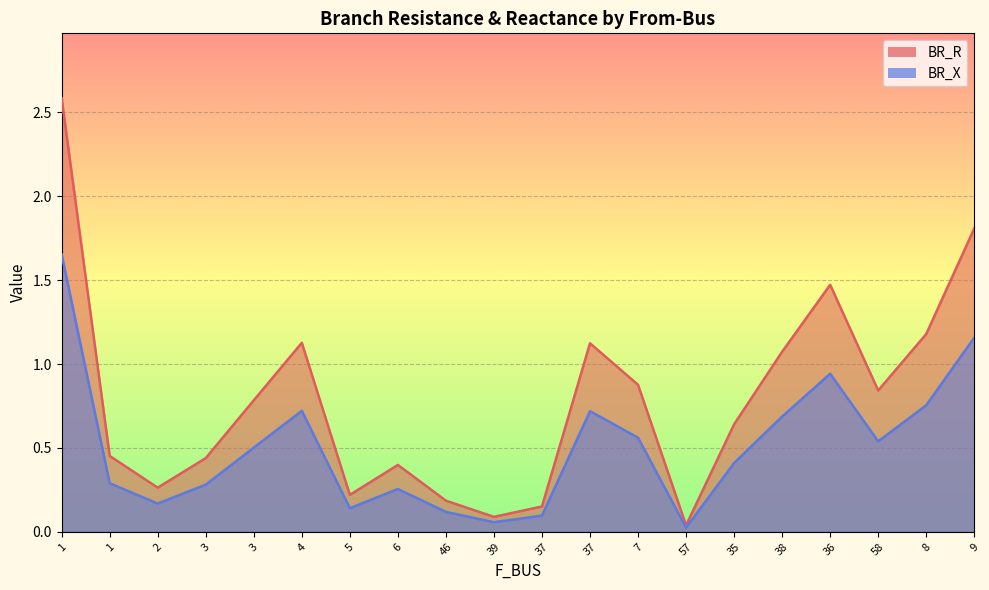

Reading left to right, transcribe all the data shown in this chart.

BR_R: 2.6	0.5	0.3	0.4	0.8	1.1	0.2	0.4	0.2	0.1	0.2	1.1	0.9	0.0	0.6	1.1	1.5	0.8	1.2	1.8
BR_X: 1.7	0.3	0.2	0.3	0.5	0.7	0.1	0.3	0.1	0.1	0.1	0.7	0.6	0.0	0.4	0.7	0.9	0.5	0.8	1.2